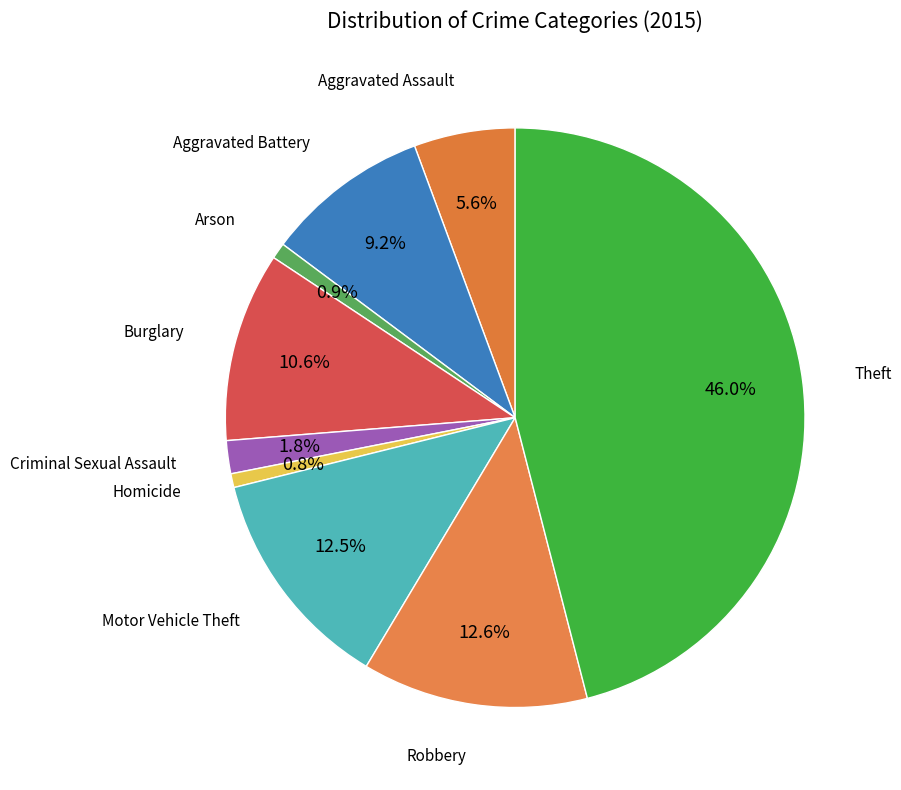

What is the smallest slice in the pie chart?

Homicide